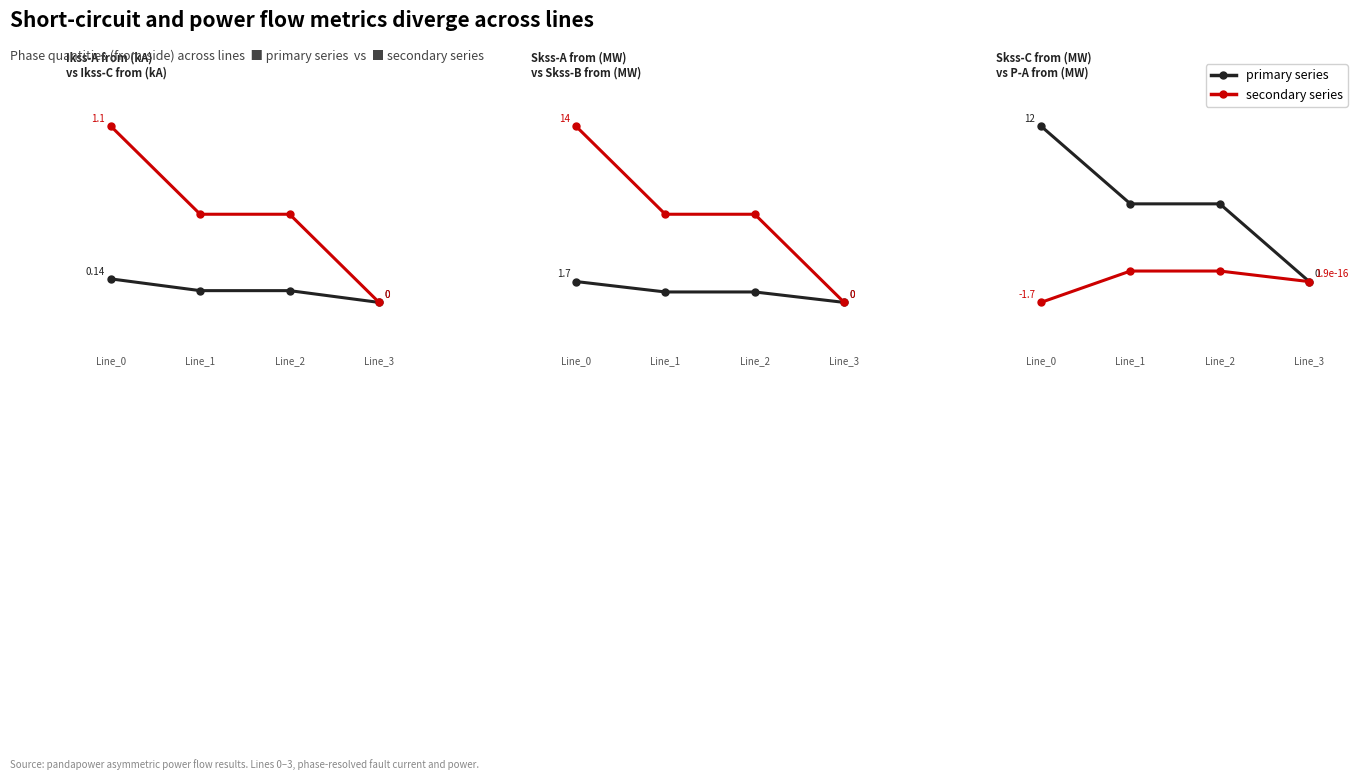

How many data points in Skss-A from (MW) are above 0?

3